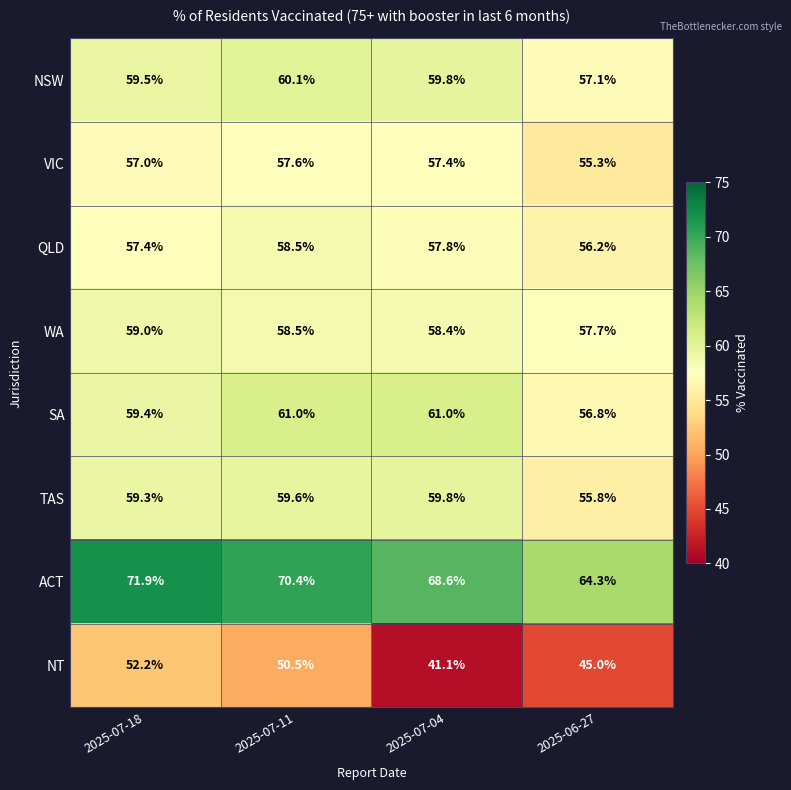

Which series has the widest spread of values?

NT